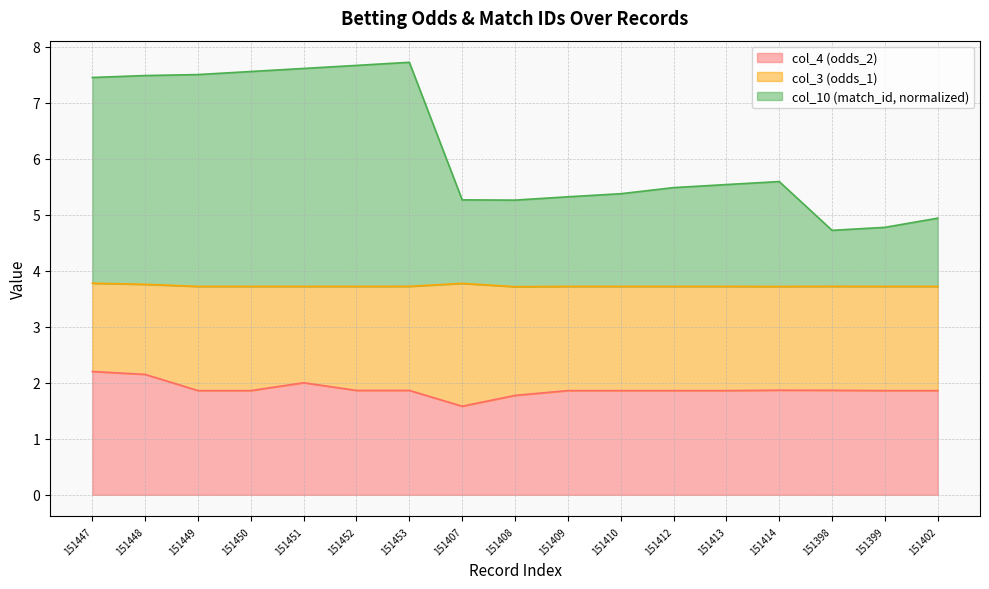

True or false: col_10 (match_id) and col_4 (odds_2) cross at least once.

False